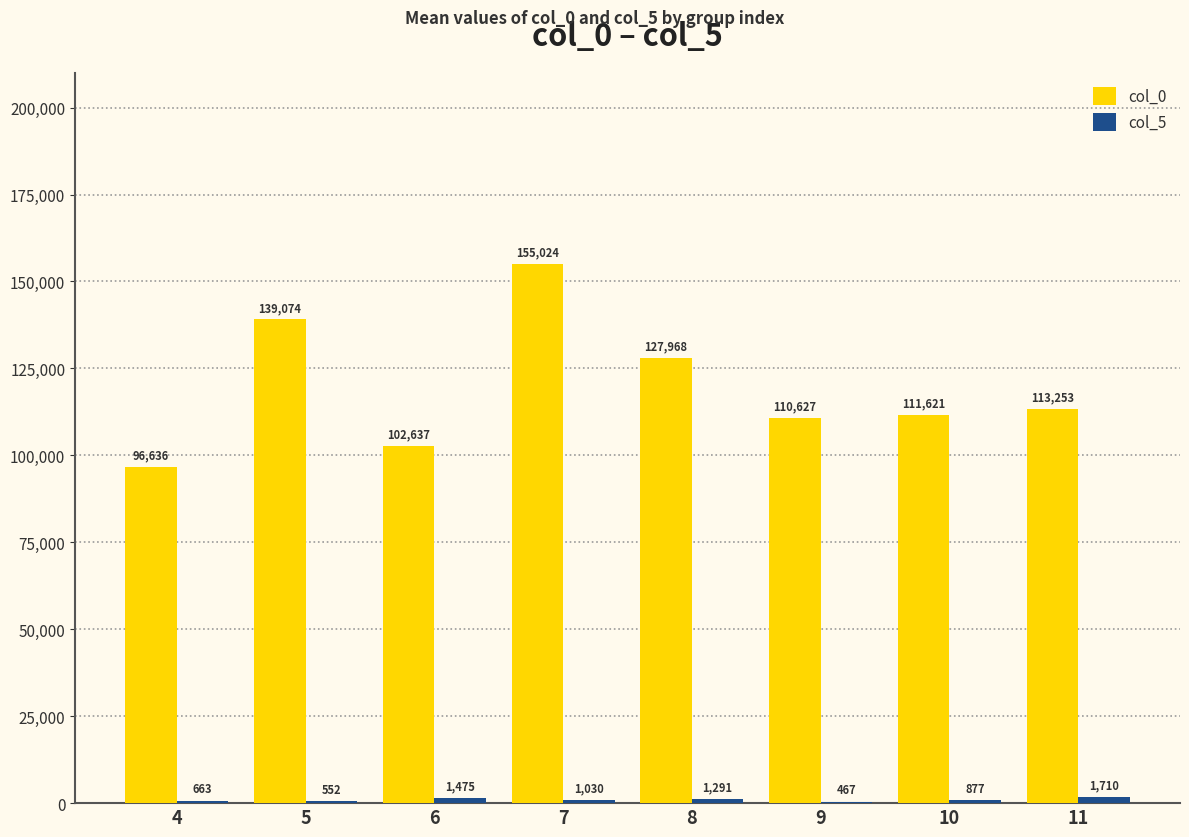

At which label is col_0 closest to 125830?

8